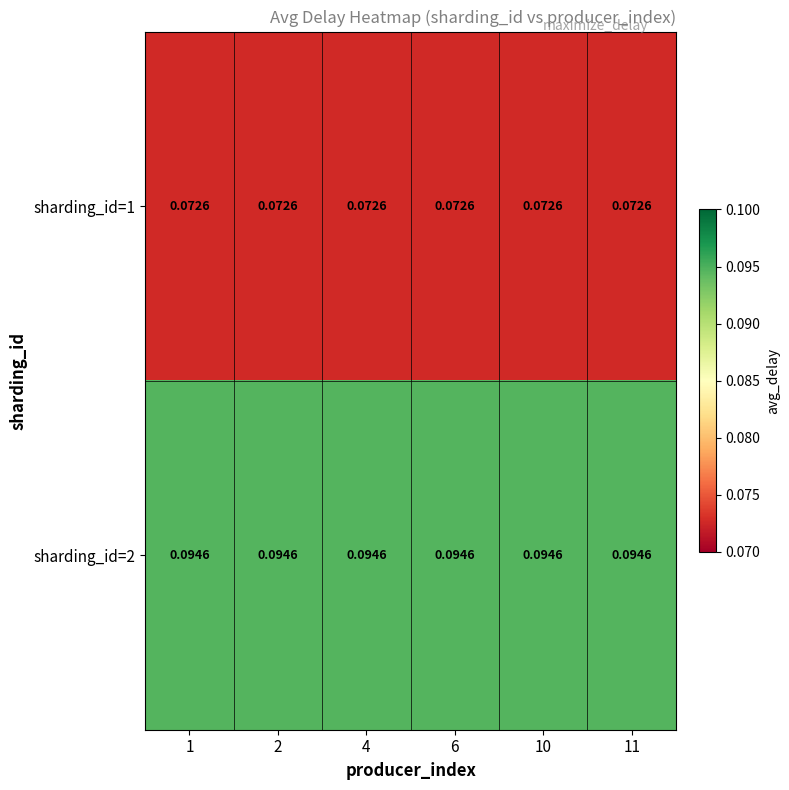

At 1, list the series in order from largest to smallest.

sharding_id=2, sharding_id=1